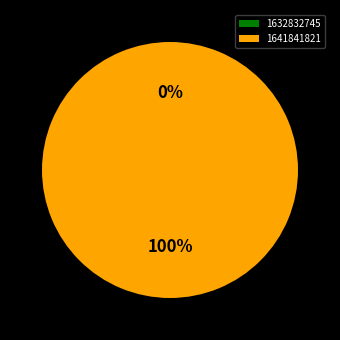

Rank the categories by value from lowest to highest.

1632832745, 1641841821